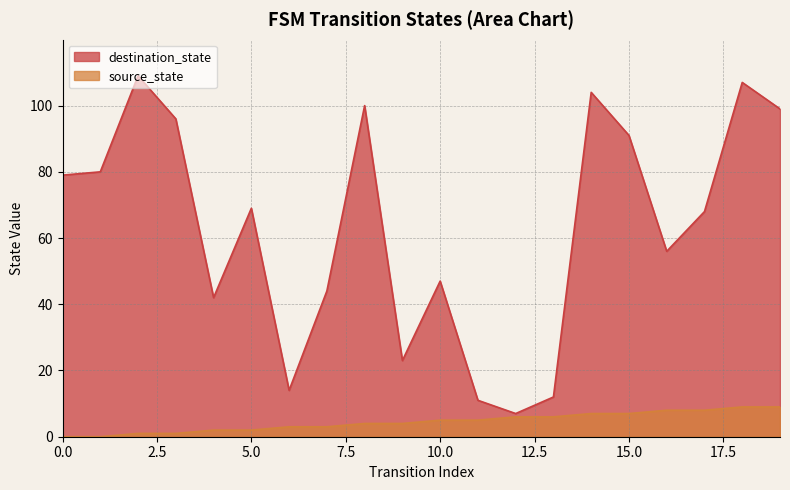

What is the value of the destination_state point at the 14th from the left?

12